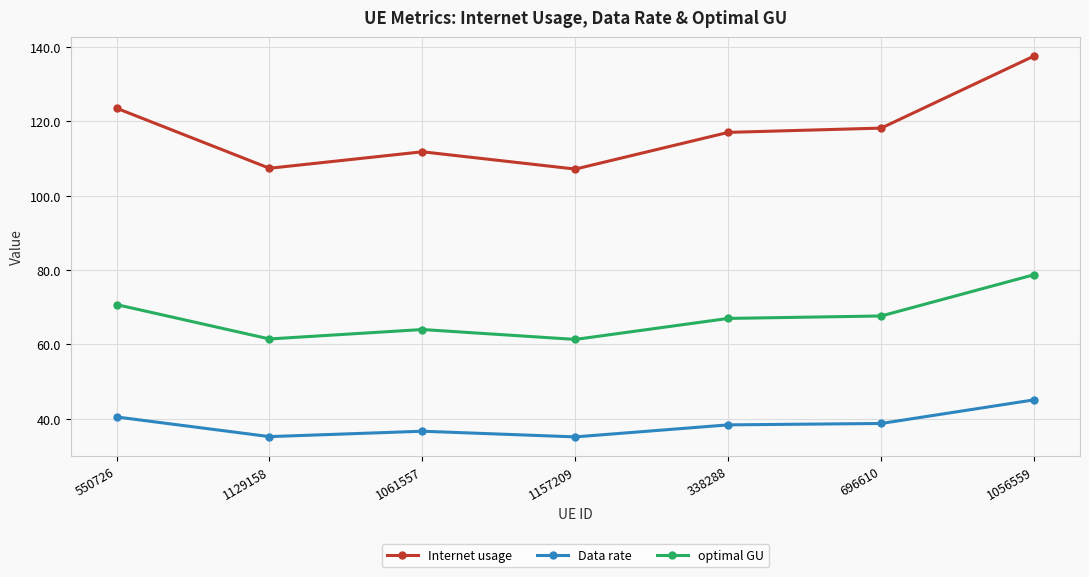

True or false: Internet usage has a value of 153.9 at 1061557.

False